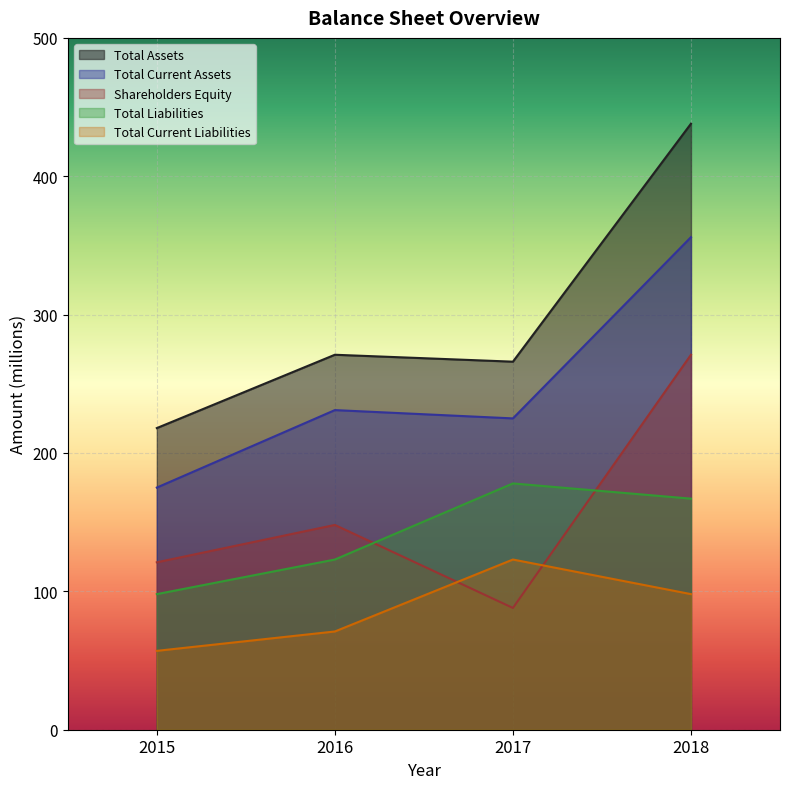

Is it true that Shareholders Equity equals 56 at 2016?

False